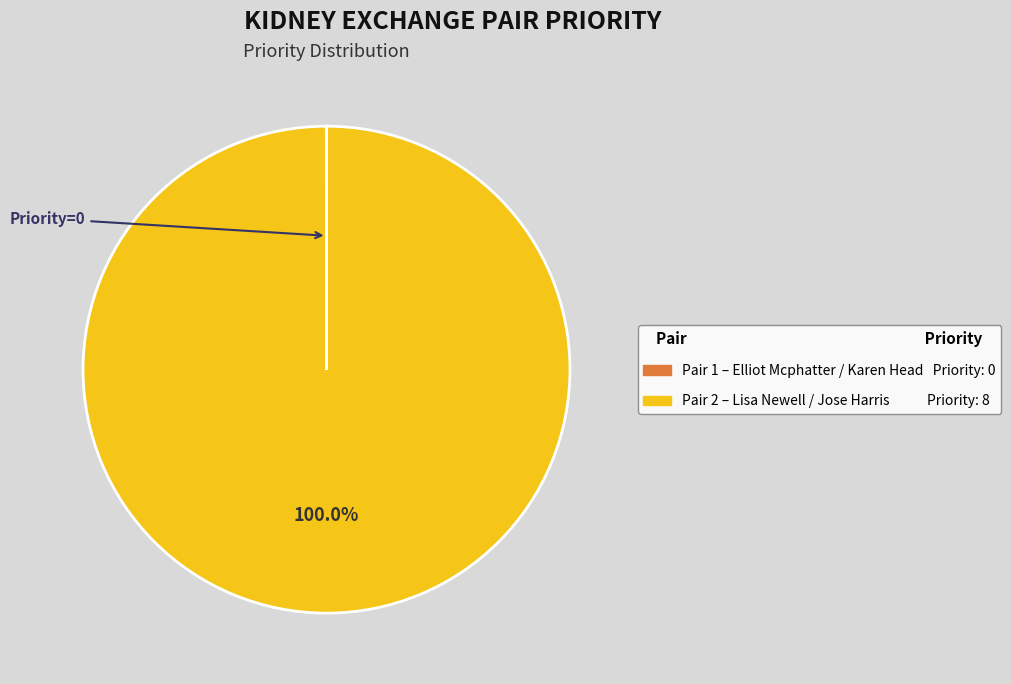

Is there a majority slice in this chart?

Yes